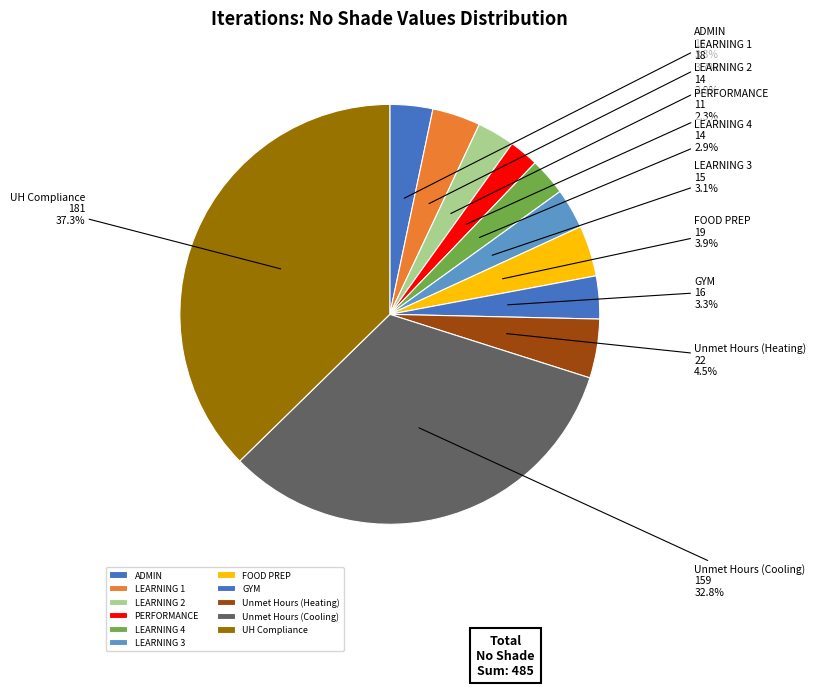

Approximately how many times larger is the value at Unmet Hours (Heating) compared to LEARNING 3?

1.5